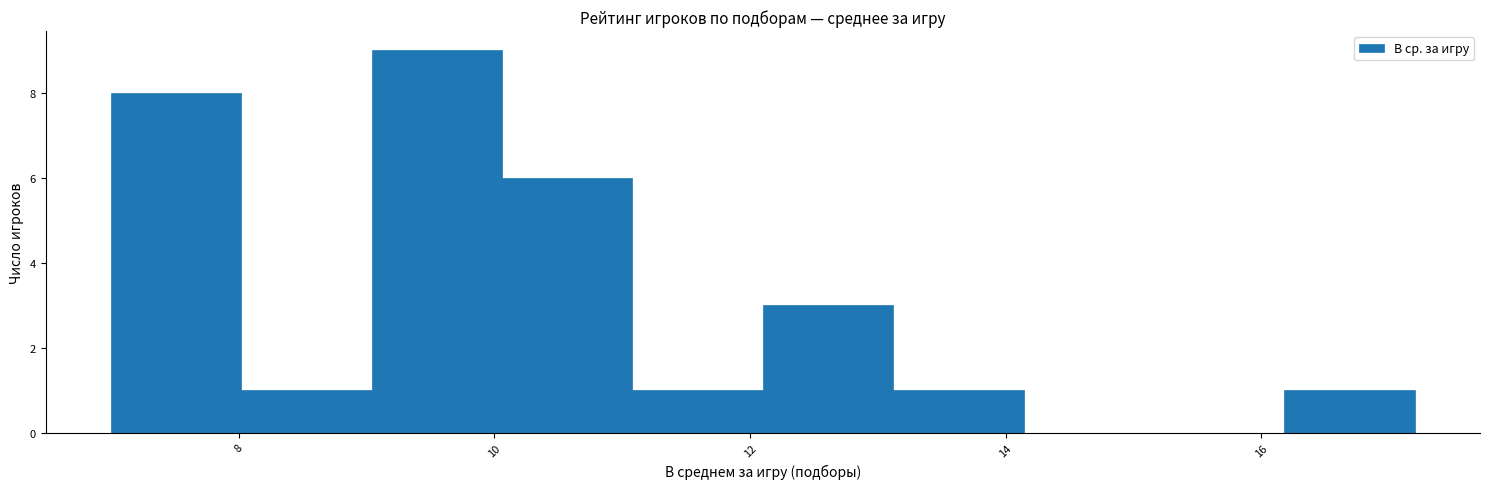

Reading left to right, list every bar in this chart as the range it spans on the x-axis followed by its height. Neither the bar edges nor the heights are printed on the chart, so give them approximately, as read against the axes.

7.00 to 8.02: 8
8.02 to 9.04: 1
9.04 to 10.06: 9
10.06 to 11.08: 6
11.08 to 12.10: 1
12.10 to 13.12: 3
13.12 to 14.14: 1
14.14 to 15.16: 0
15.16 to 16.18: 0
16.18 to 17.20: 1